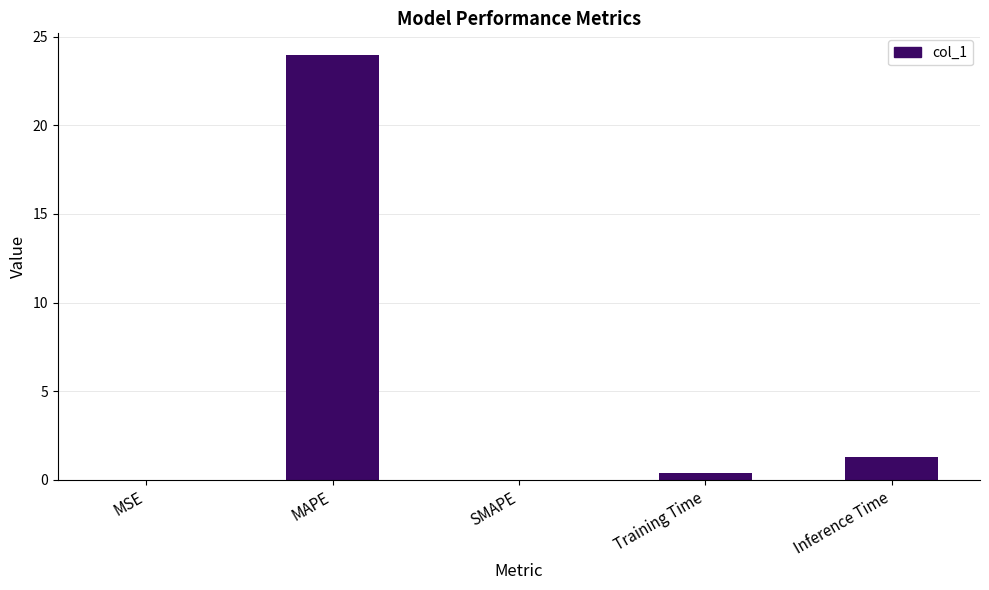

What is the change in value from SMAPE to Inference Time?

+1.3